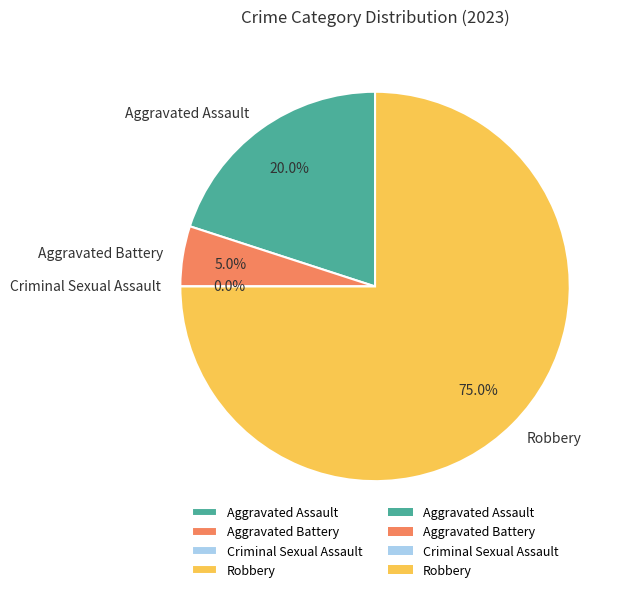

Which category accounts for the majority?

Robbery